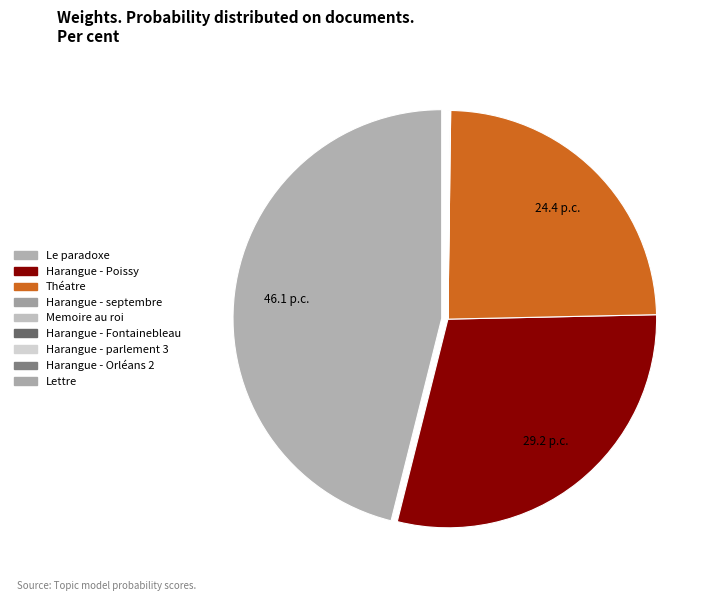

What is the largest slice in the pie chart?

Le paradoxe